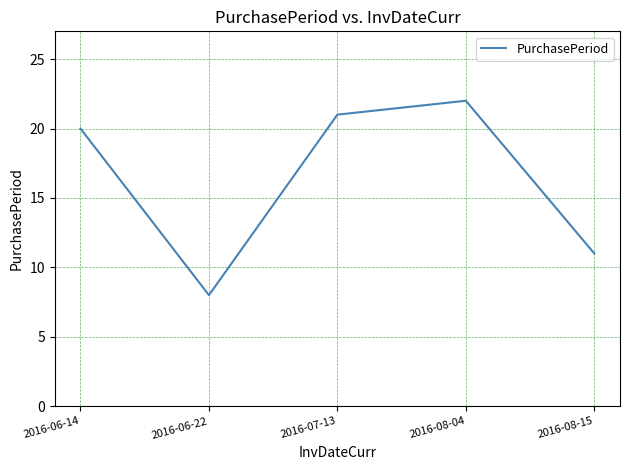

What is the maximum value shown in the chart?

22